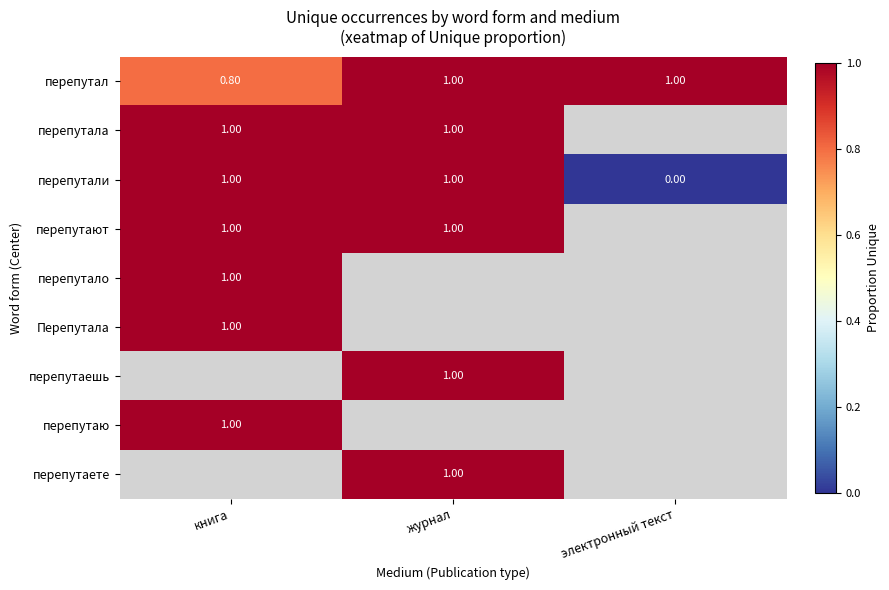

Which has a higher value, электронный текст or журнал?

электронный текст